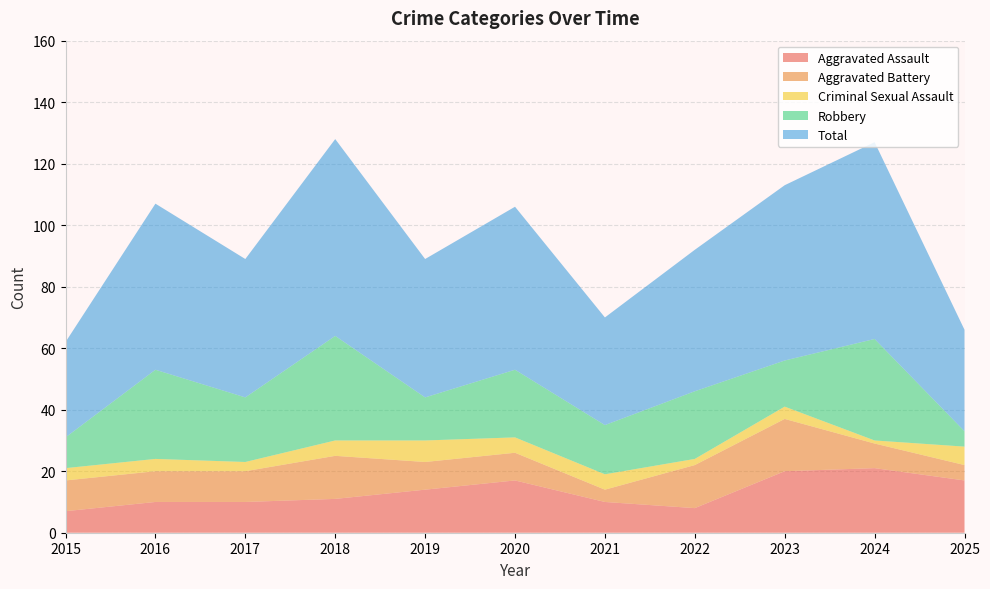

Reading left to right, transcribe all the data shown in this chart.

Aggravated Assault: 2015=7	2016=10	2017=10	2018=11	2019=14	2020=17	2021=10	2022=8	2023=20	2024=21	2025=17
Aggravated Battery: 2015=10	2016=10	2017=10	2018=14	2019=9	2020=9	2021=4	2022=14	2023=17	2024=8	2025=5
Criminal Sexual Assault: 2015=4	2016=4	2017=3	2018=5	2019=7	2020=5	2021=5	2022=2	2023=4	2024=1	2025=6
Robbery: 2015=10	2016=29	2017=21	2018=34	2019=14	2020=22	2021=16	2022=22	2023=15	2024=33	2025=5
Total: 2015=31	2016=54	2017=45	2018=64	2019=45	2020=53	2021=35	2022=46	2023=57	2024=64	2025=33